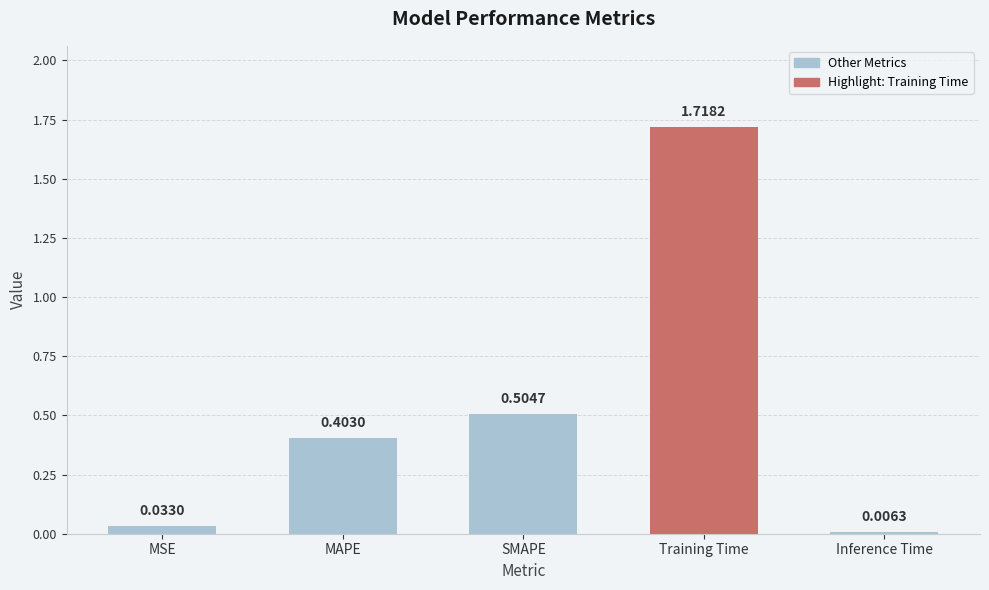

What is the label of the 2nd bar from the right?

Training Time